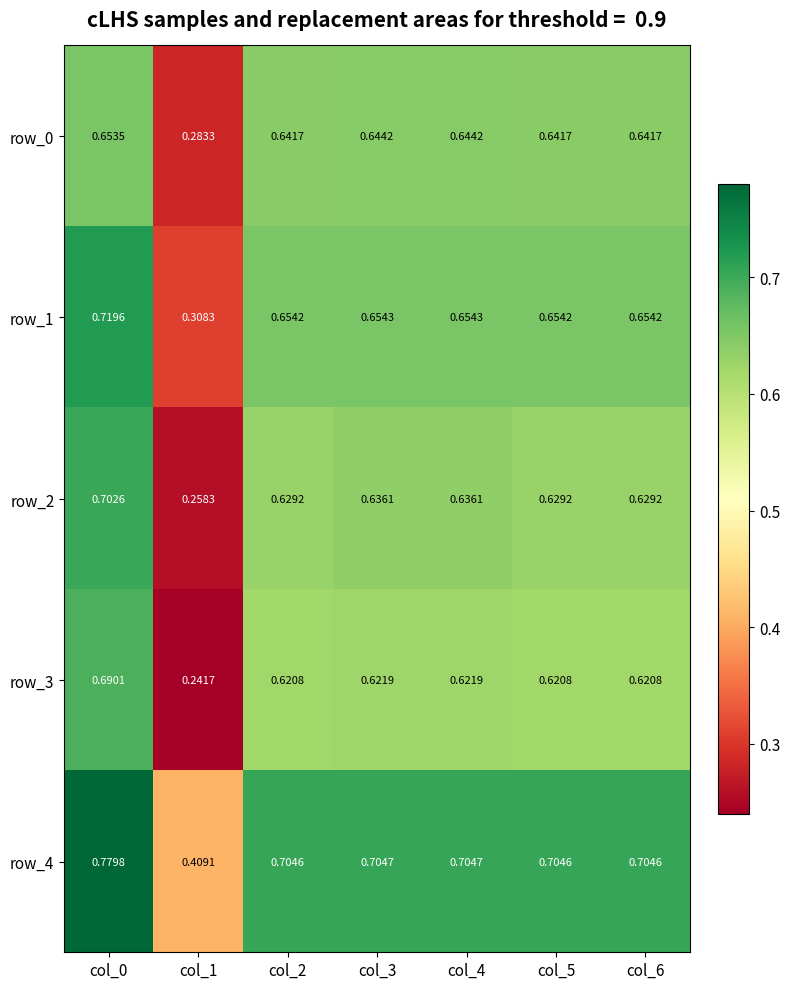

Read the row_1 value at col_1.

0.3